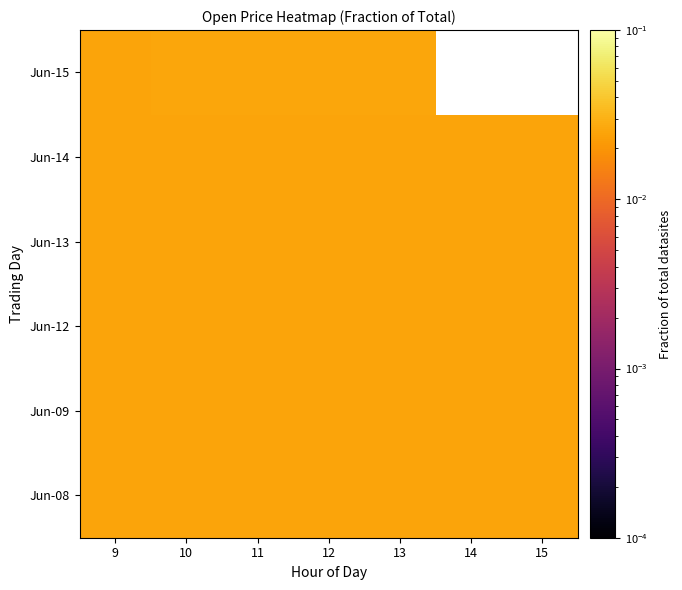

At how many categories does at least one series exceed 0?

7